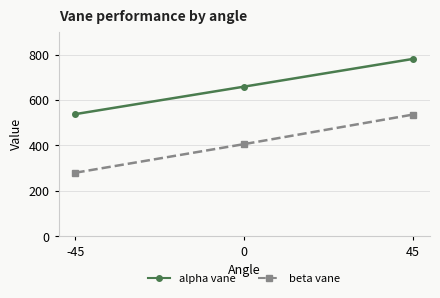

Which series has the largest total across all categories?

alpha vane